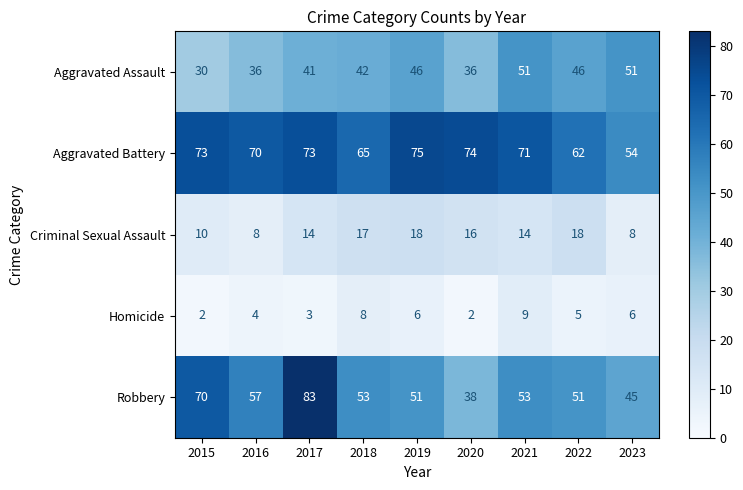

What is the greatest value displayed?

83